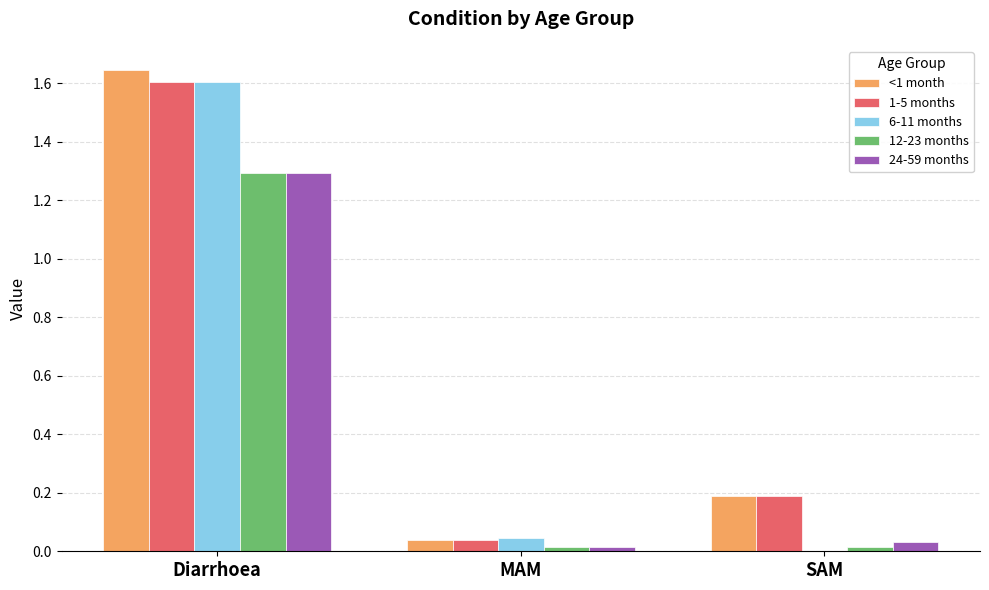

What is the sum of all 1-5 months values?

1.8